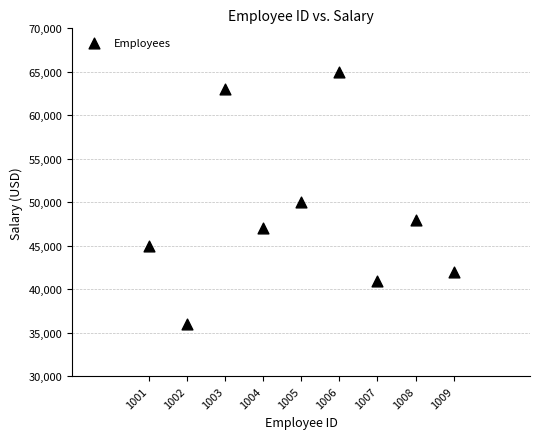

What is the range of Y values (max minus min)?

29000